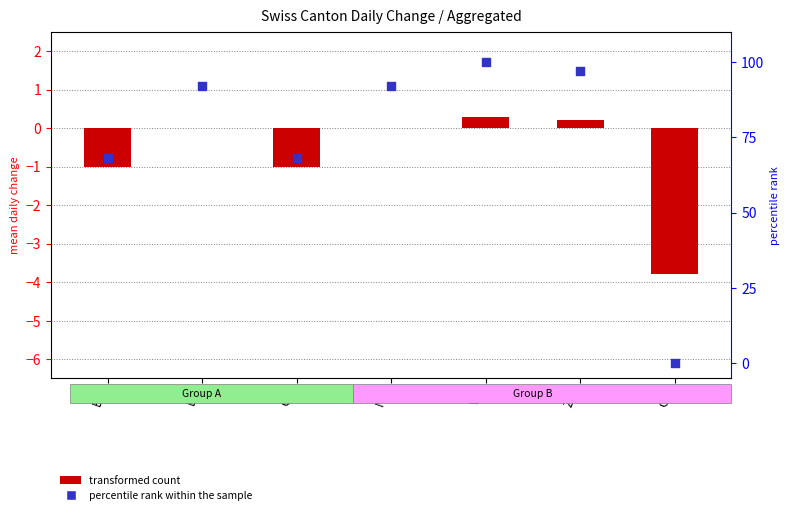

What are all the series names shown in the legend?

transformed count, percentile rank within the sample